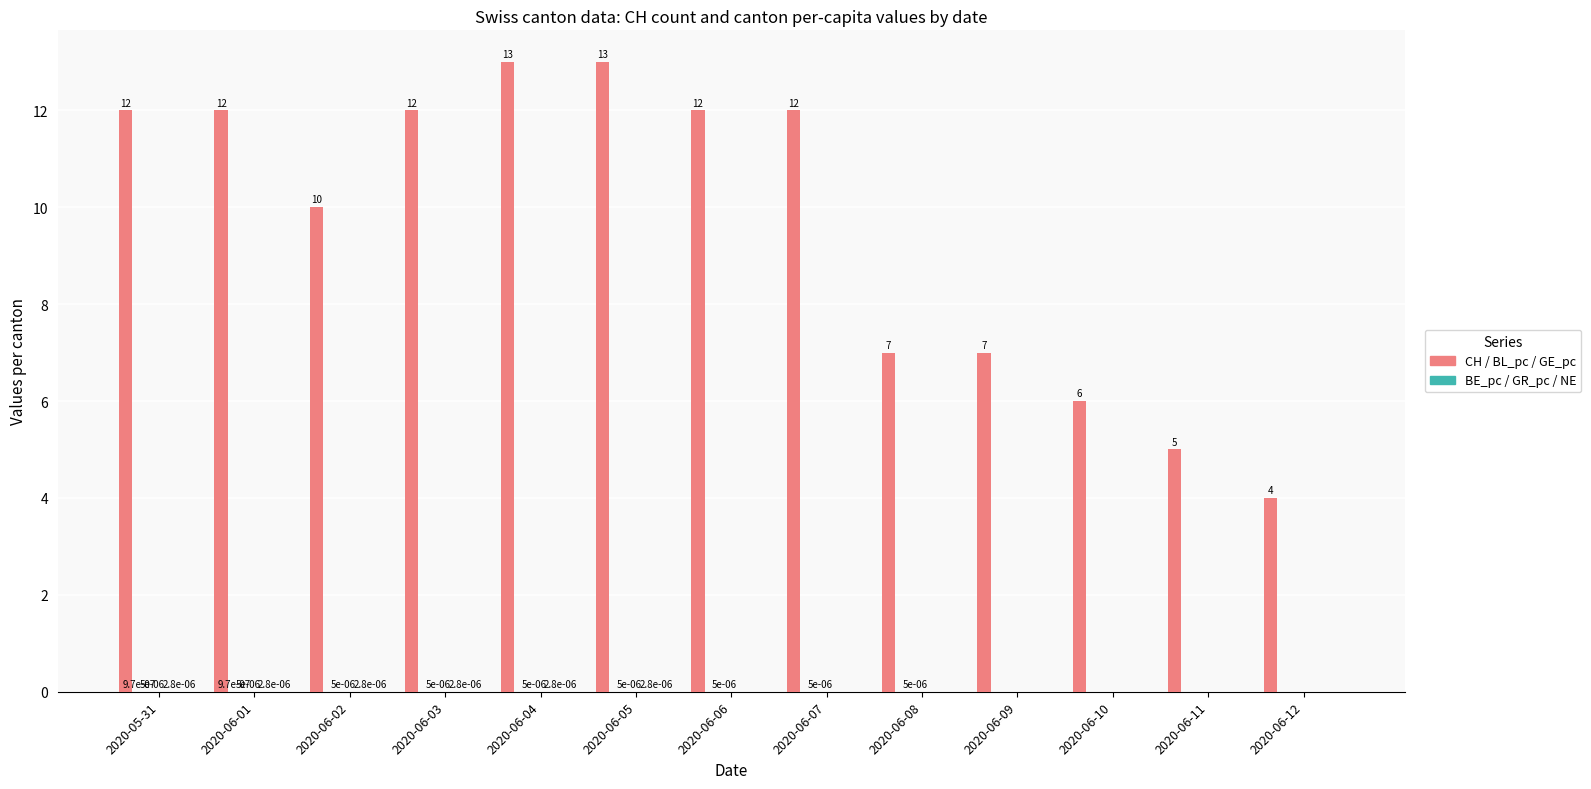

Count the number of data series in this chart.

4